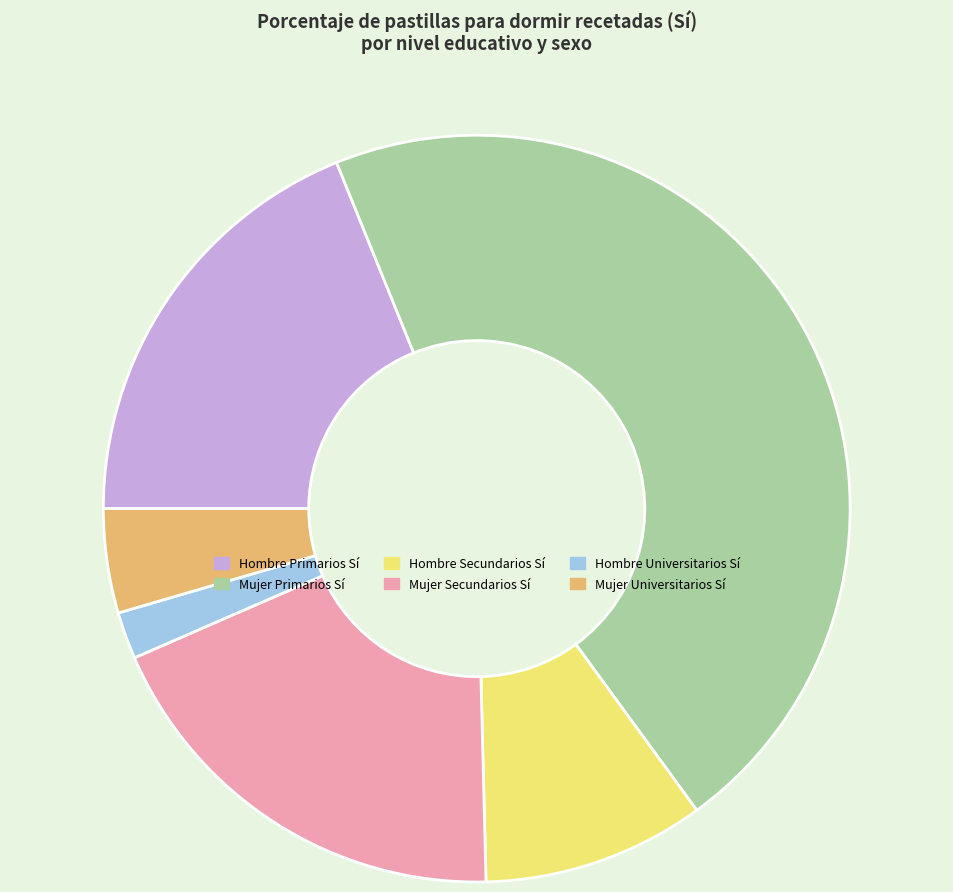

Is it true that Hombre Primarios Sí is 19% of the pie?

True